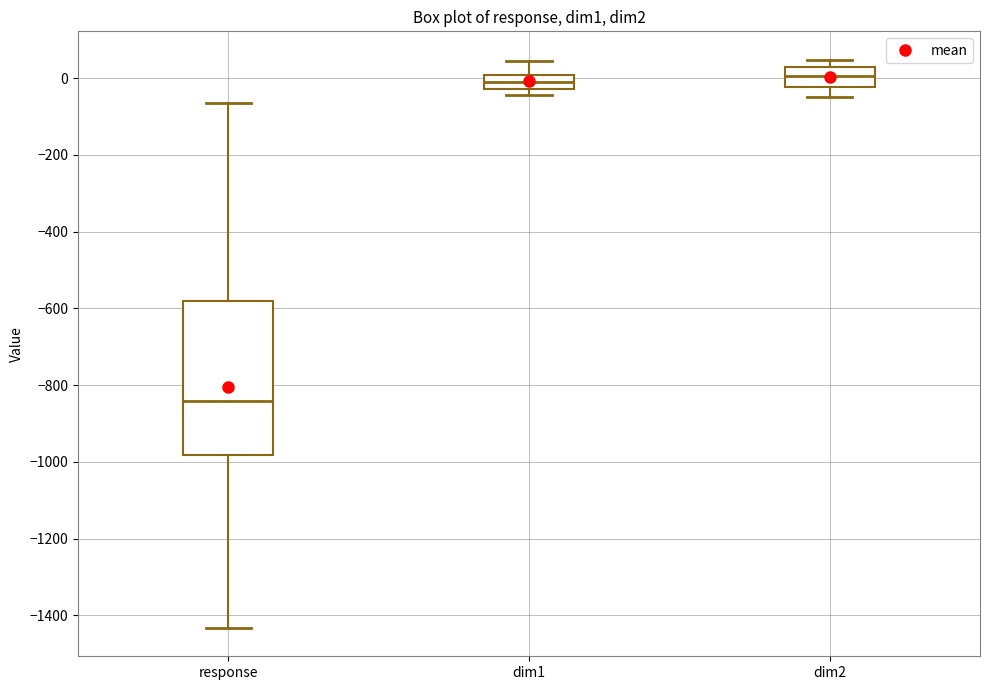

Where does the lower whisker of the box for response end on the y-axis? The values are not printed on the chart, so give them approximately, as read against the axis.

-1440